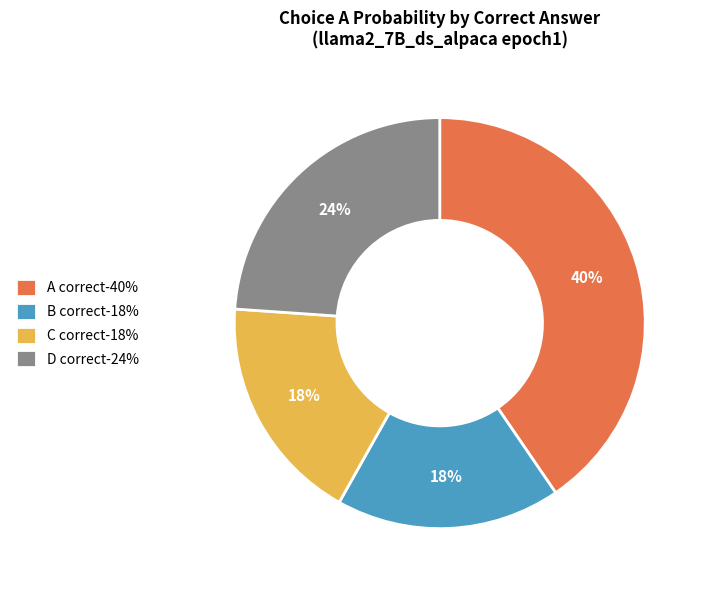

To the nearest percent, what portion does C correct-18% represent?

18%